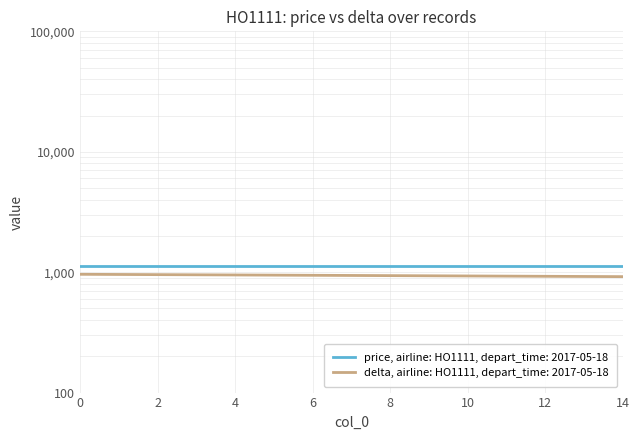

What is the ratio of the value at 0 to the value at 13?

1.0